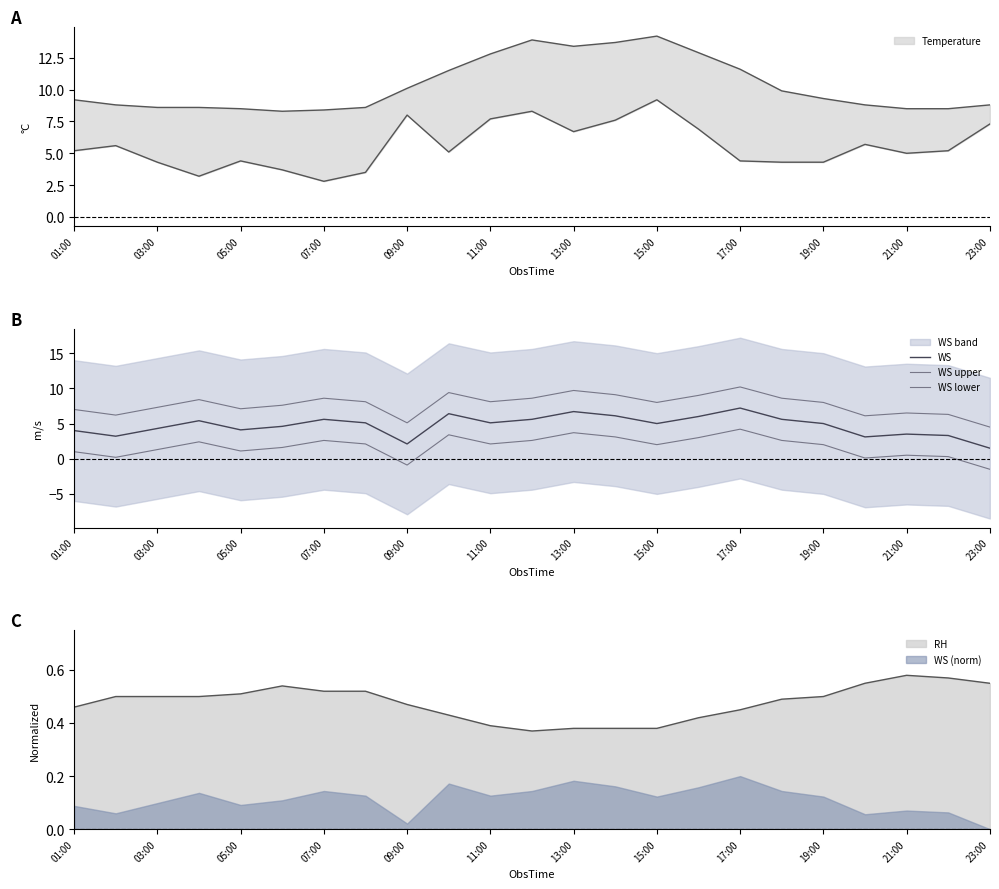

How many values in the WS lower series are below 2?

10